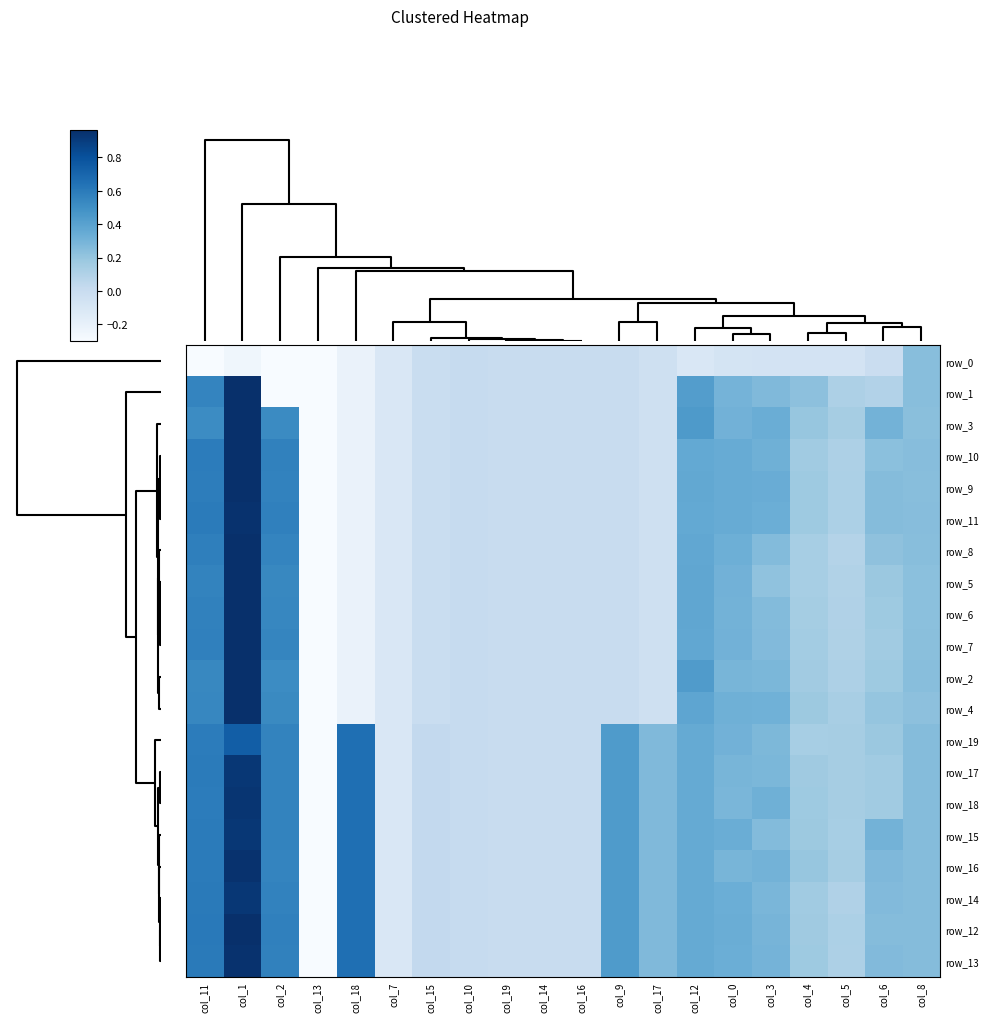

What is the difference between the maximum and minimum values in the row_6 series?

1.3